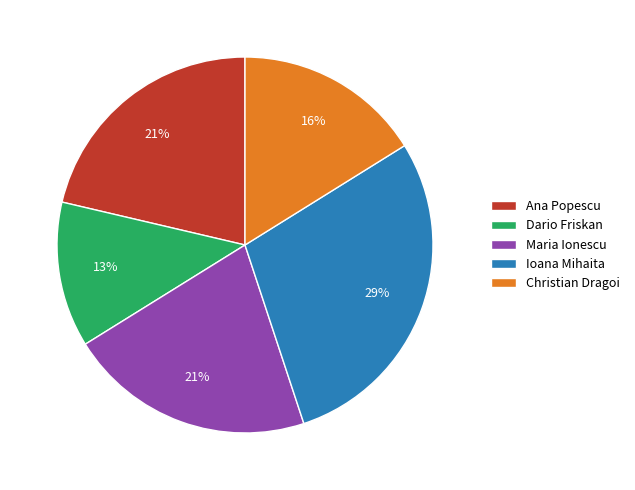

Between Christian Dragoi and Ioana Mihaita, which is larger?

Ioana Mihaita